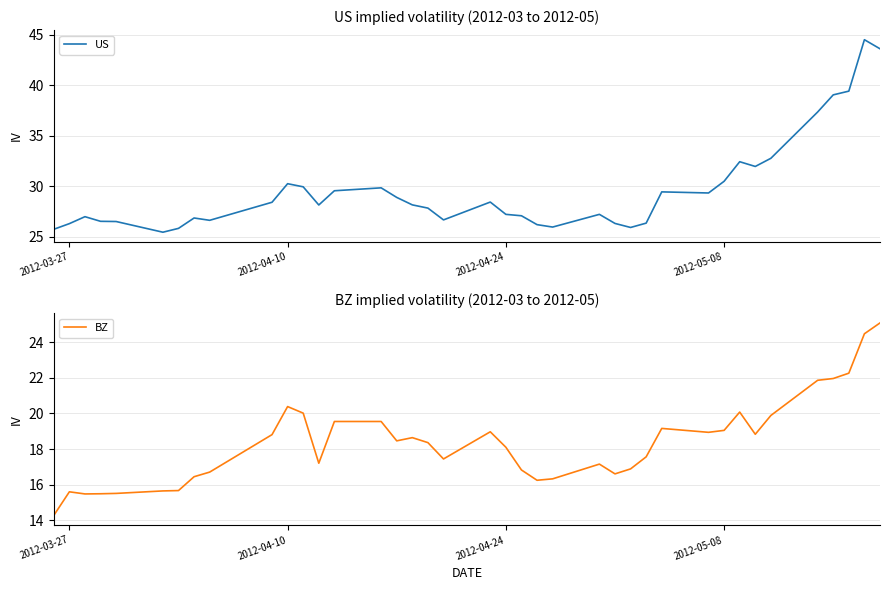

What is the highest value of the US series?

44.5